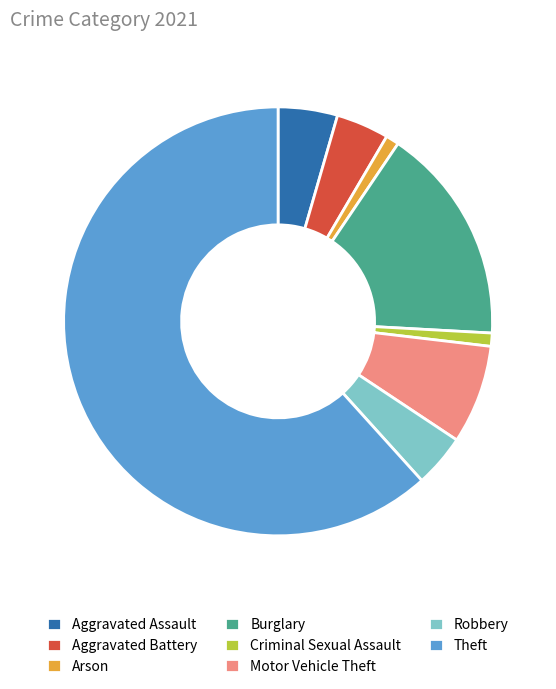

What is the largest slice in the pie chart?

Theft